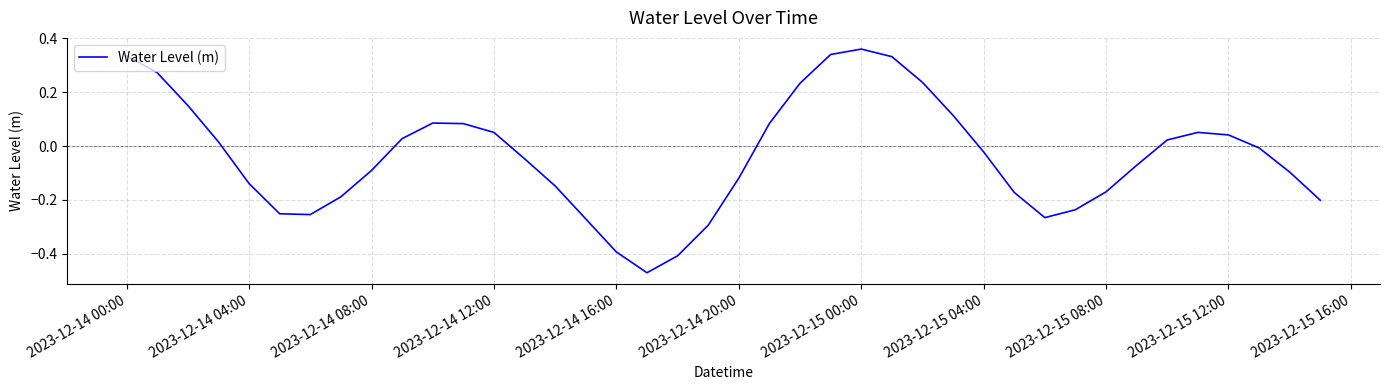

How many positive values are there?

18